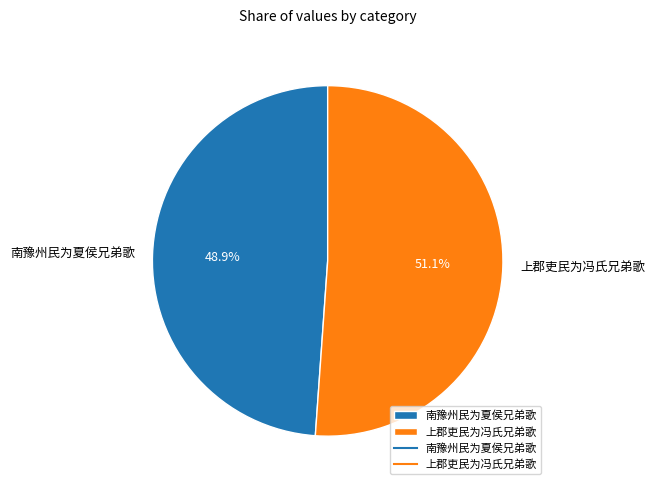

What percentage is the 上郡吏民为冯氏兄弟歌 slice, to the nearest percent?

51%